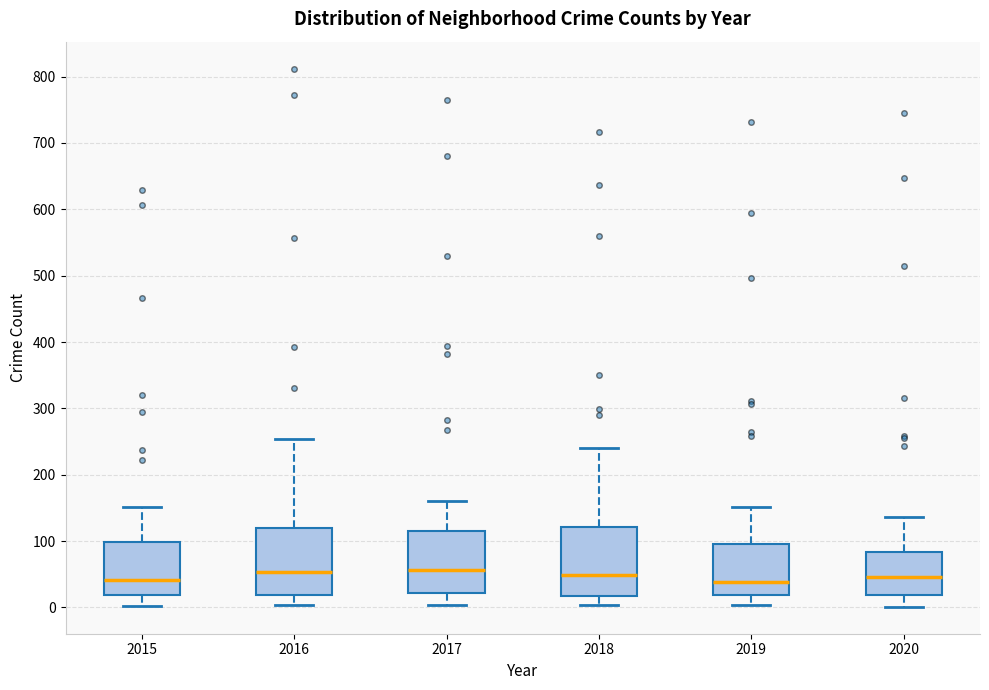

Where is the lower edge of the box at x = 2019 on the y-axis? The values are not printed on the chart, so give them approximately, as read against the axis.

20